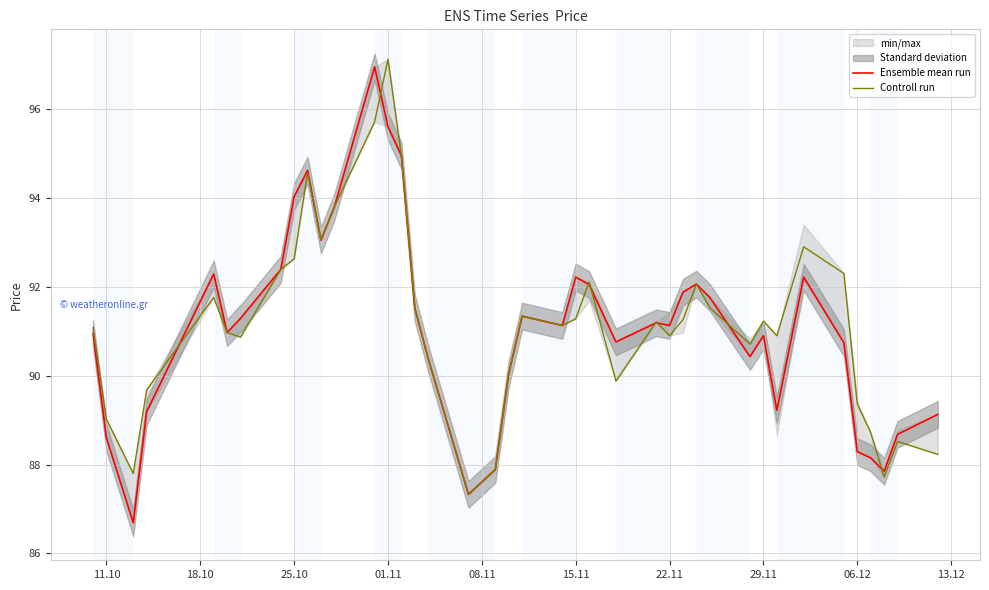

True or false: Ensemble mean run has a value of 145.6 at 15.11.

False